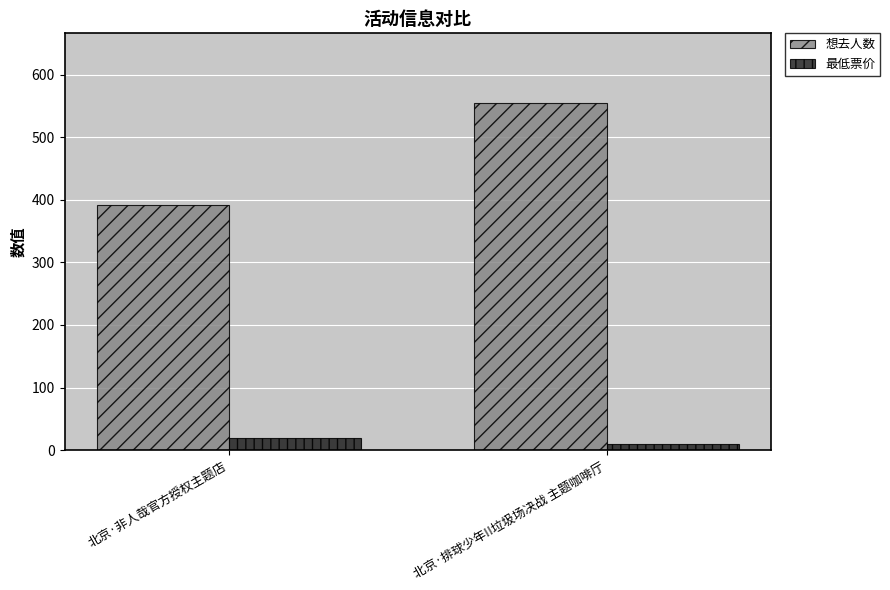

Which series has the largest range (max minus min)?

想去人数